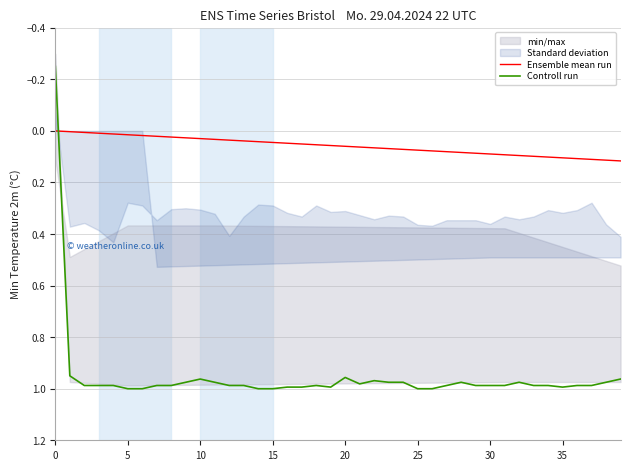

The value of Ensemble mean run at 15 is 0.1. True or false?

False